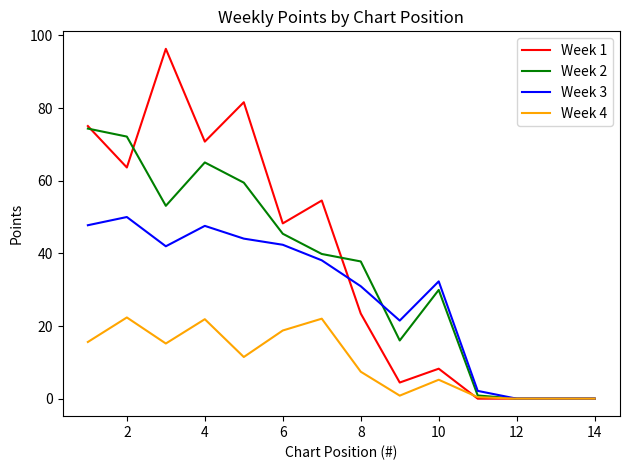

Does the chart have visible grid lines?

No